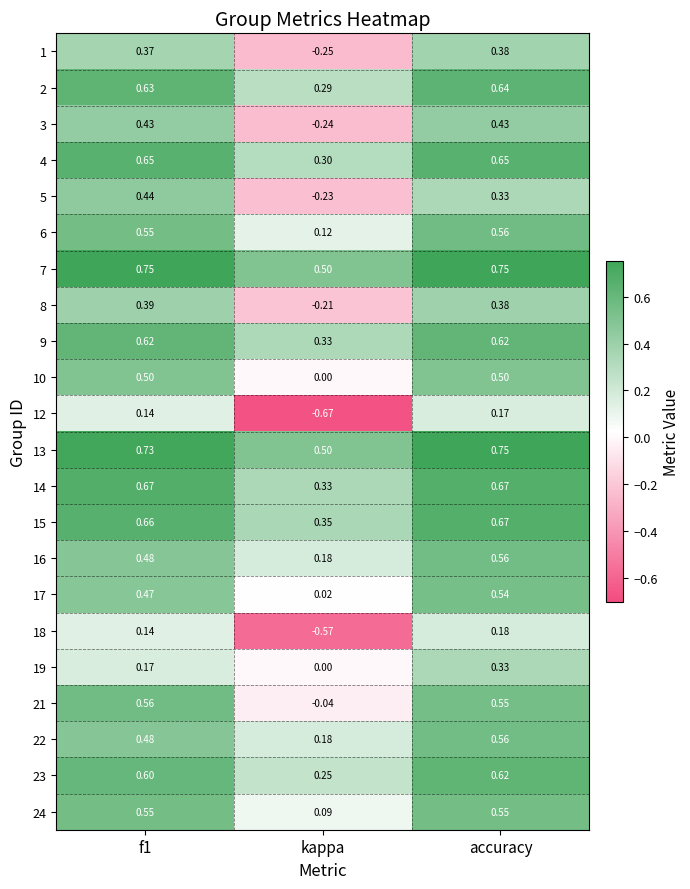

How many distinct data groups are displayed?

22